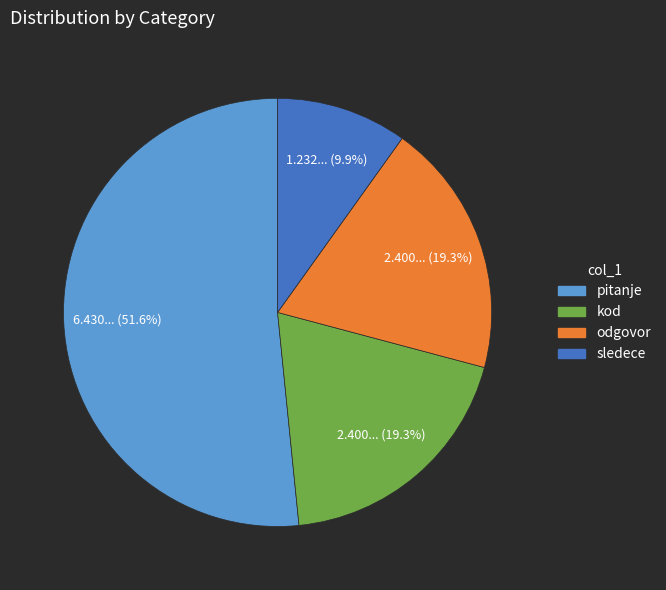

What is the ratio of the value at kod to the value at sledece?

1.9